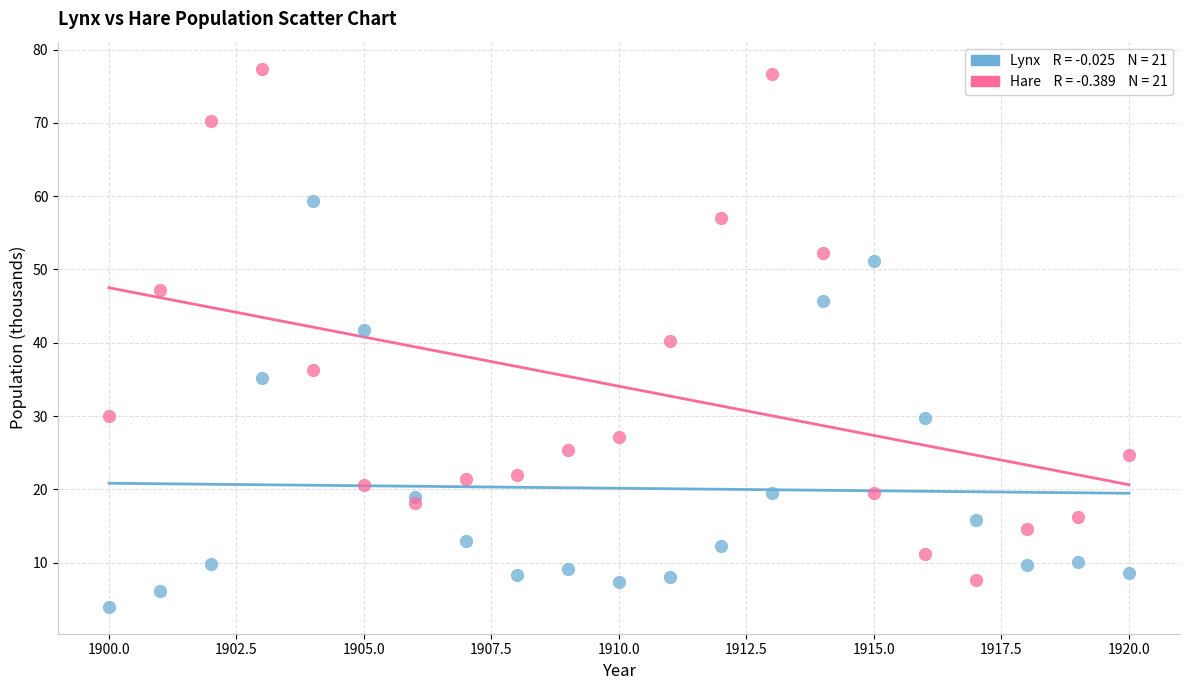

Across all data points, what is the range of Y values (max minus min)?

73.4